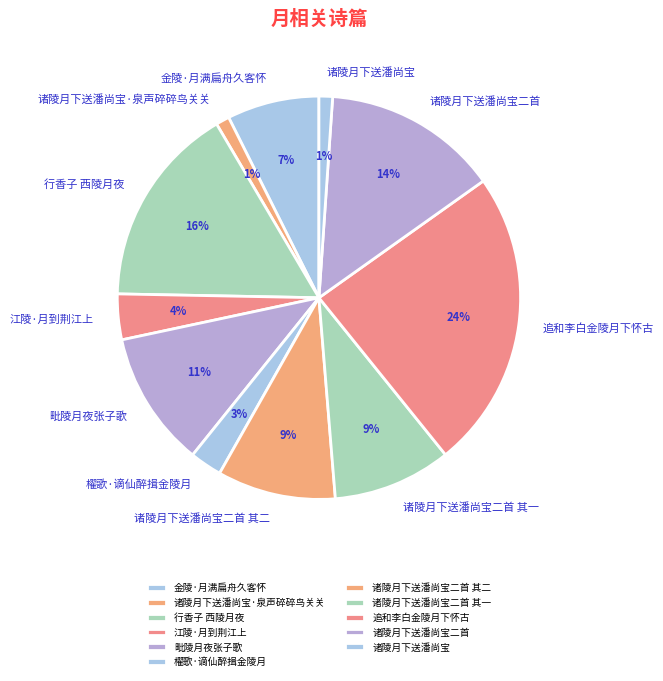

Between 诸陵月下送潘尚宝二首 and 金陵·月满扁舟久客怀, which is larger?

诸陵月下送潘尚宝二首